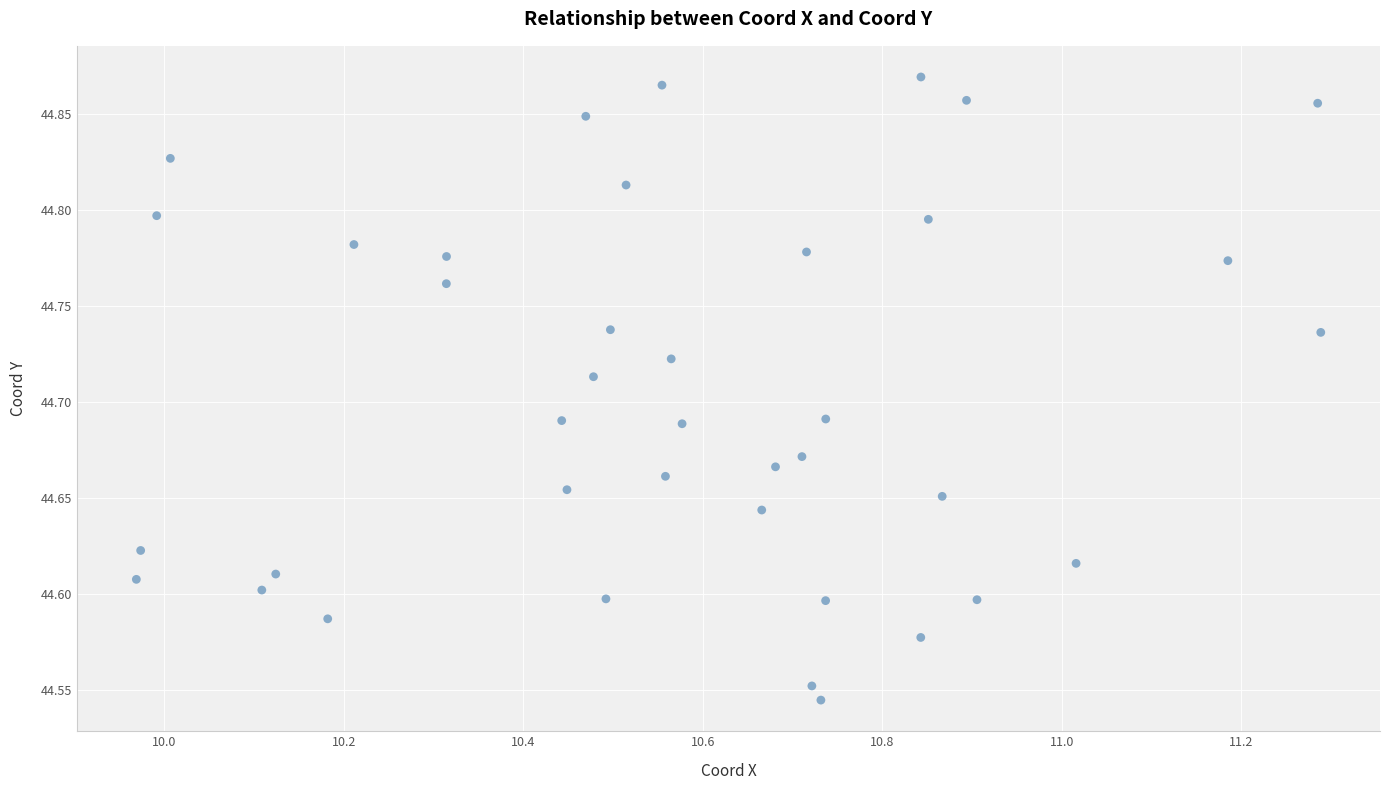

What is the range of X values (max minus min)?

1.3